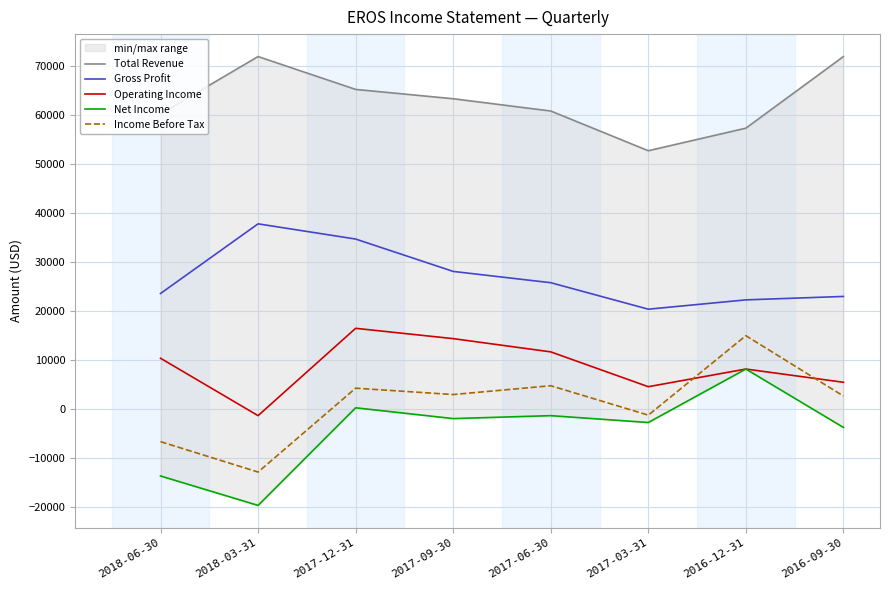

At which category does the chart reach its minimum across all series?

2018-03-31